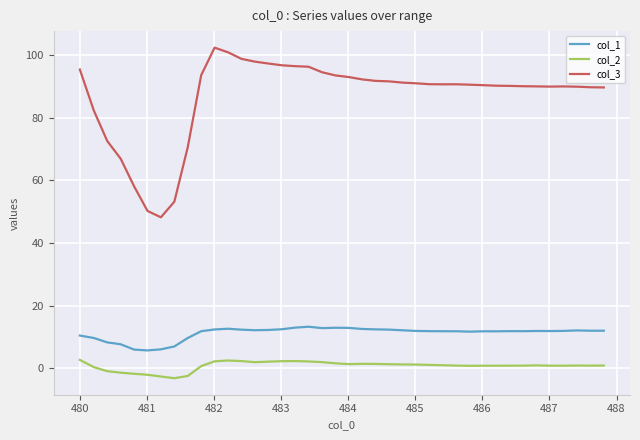

What are all the series names shown in the legend?

col_1, col_2, col_3